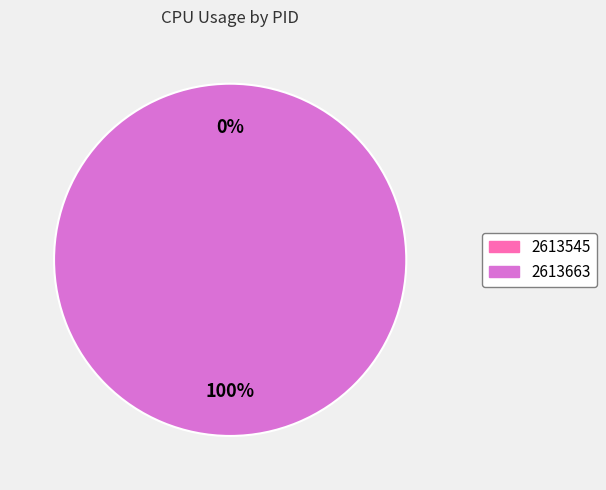

Which category has the biggest portion of the pie?

2613663